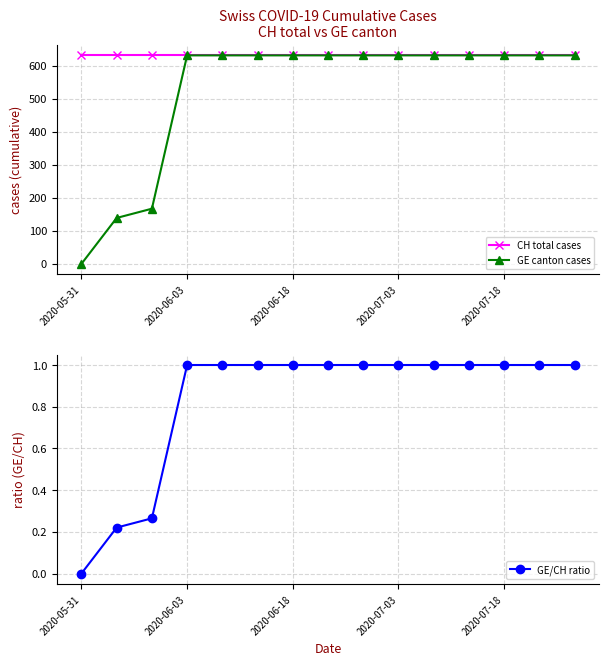

How many distinct data groups are displayed?

3